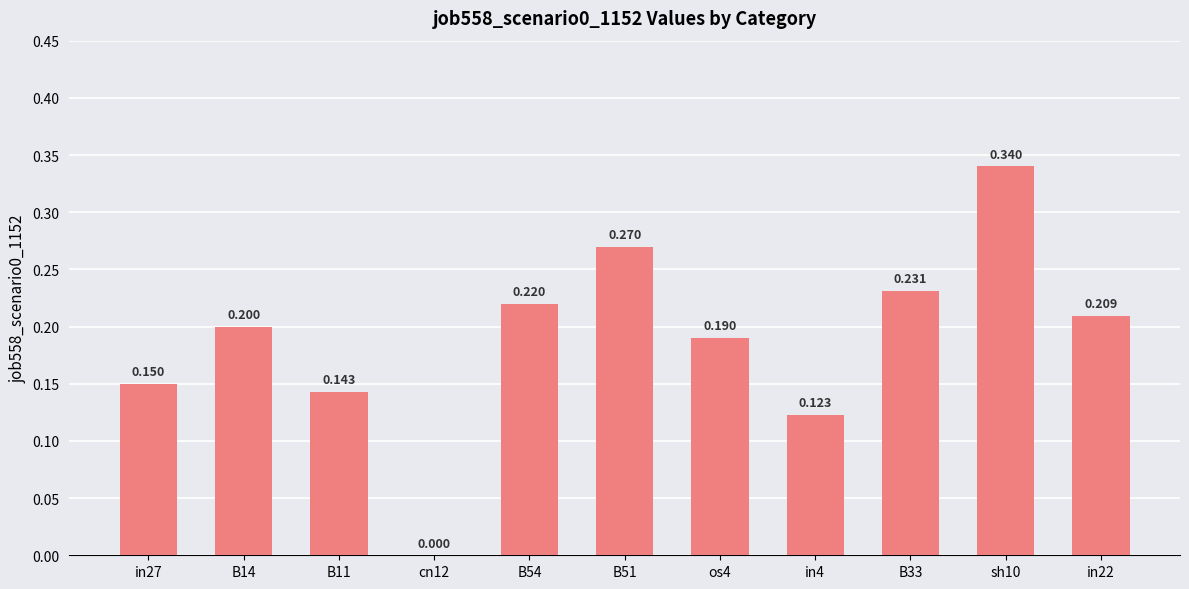

How many series are shown in this chart?

1